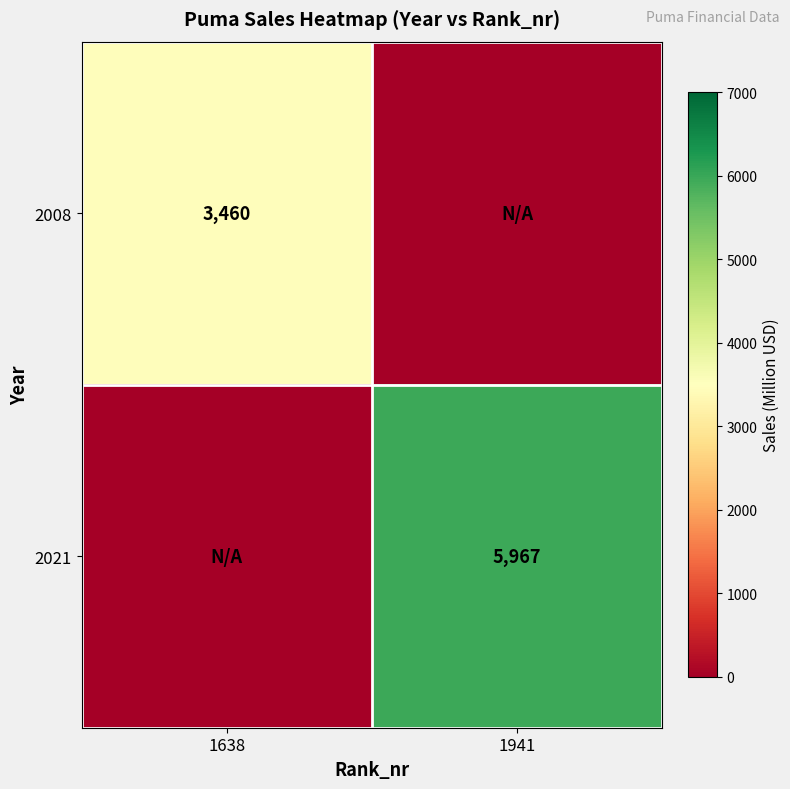

Is it true that 2021 equals 5967 at 1941?

True